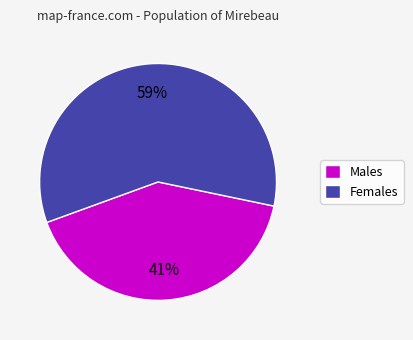

To the nearest percent, what is the difference between the largest and smallest slice percentages?

18%